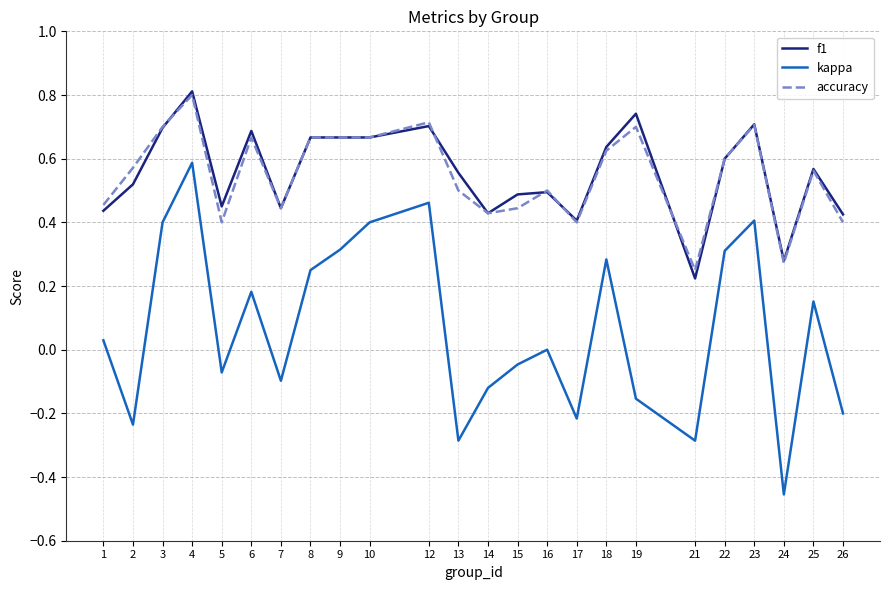

True or false: kappa and accuracy cross at least once.

False